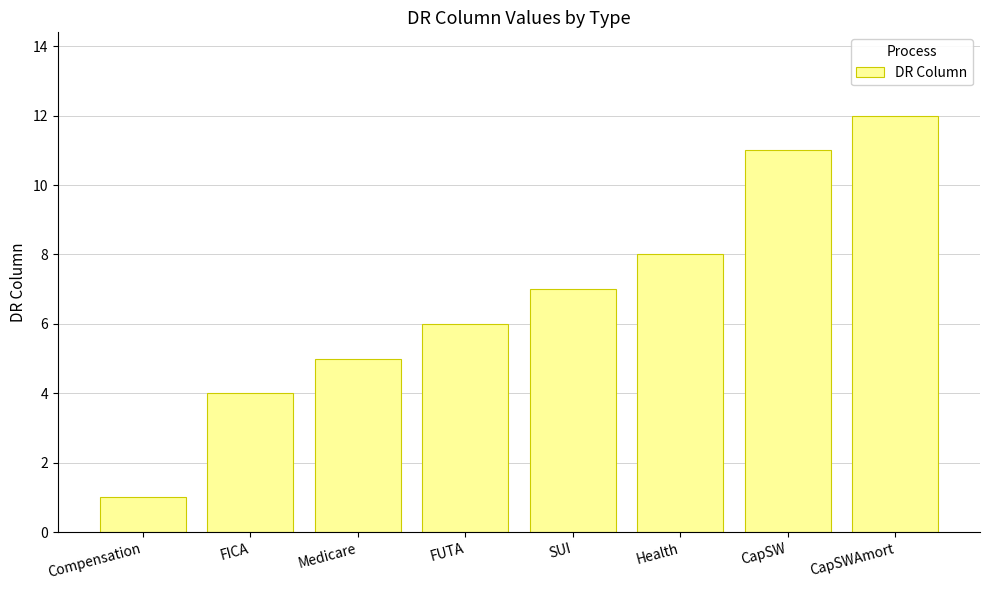

What is the change in value from Compensation to Health?

+7